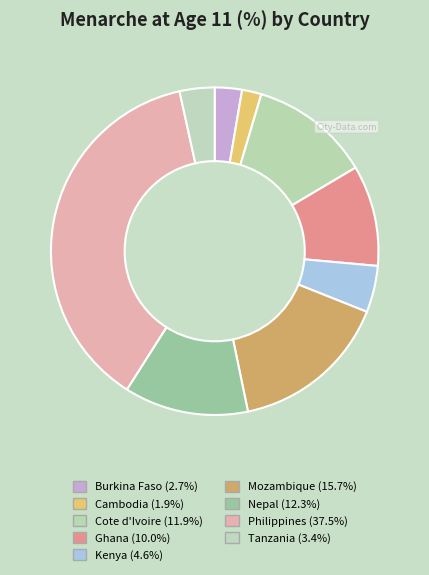

How many segments does this pie chart have?

9